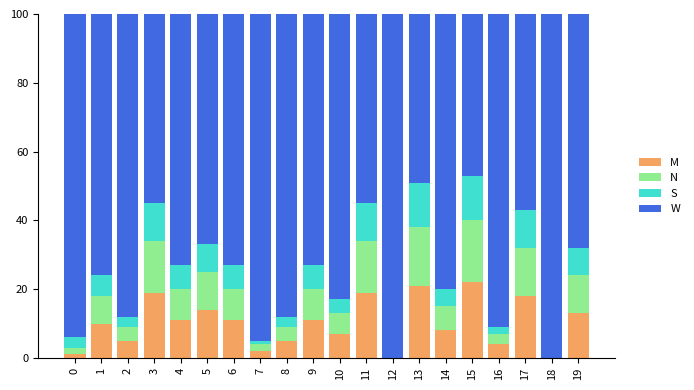

The value of M at 9 is 11. True or false?

True